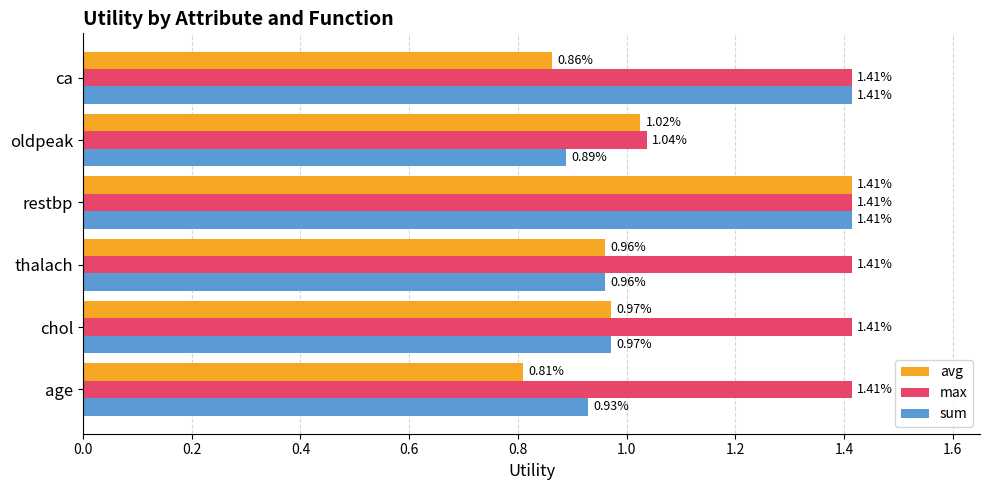

At which label is max closest to 1?

oldpeak